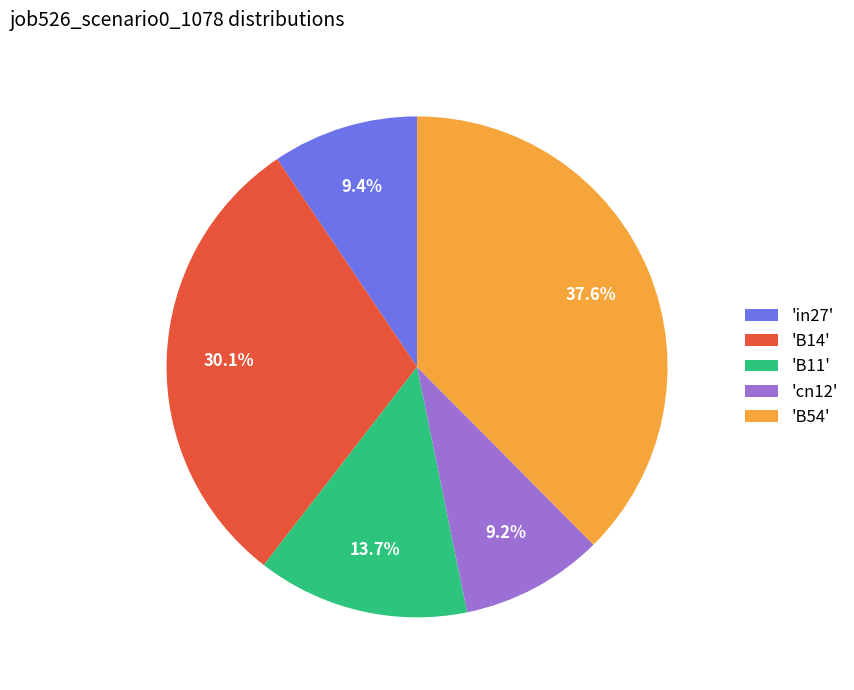

To the nearest percent, what is the difference between the largest and smallest slice percentages?

28%